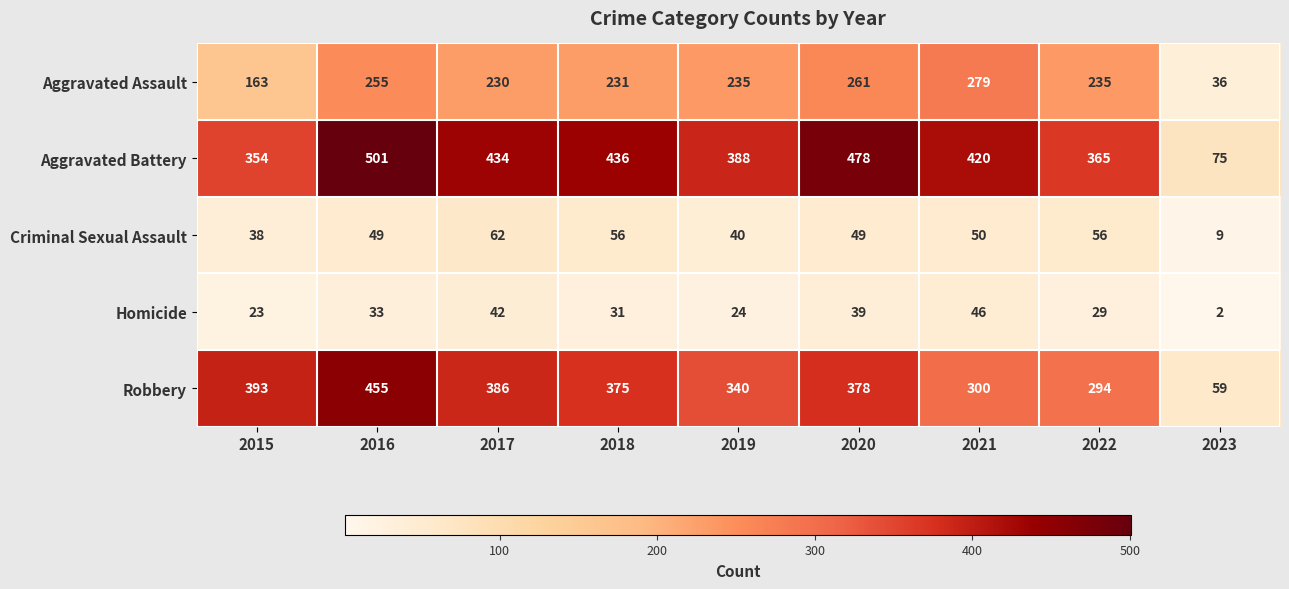

How many data points in Homicide are less than 31?

4